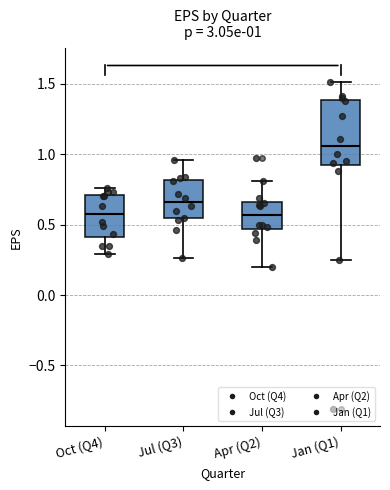

Which box has the highest median line?

Jan (Q1)